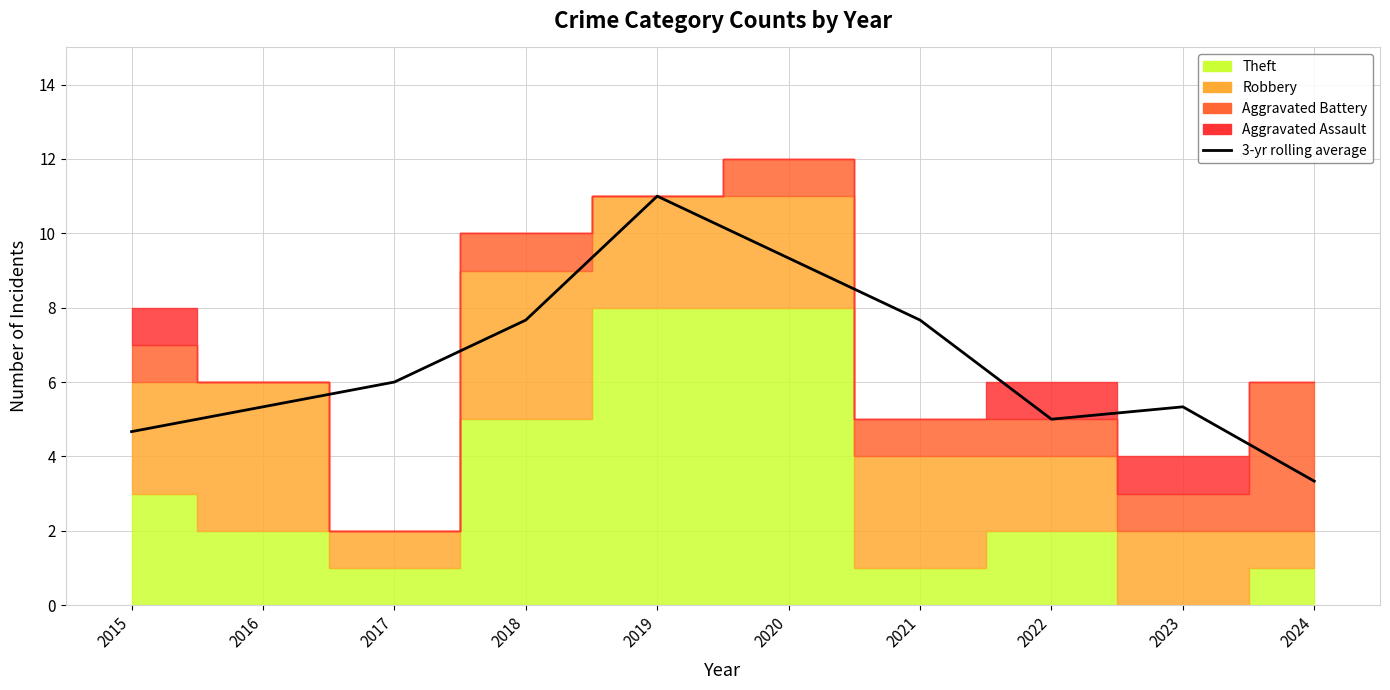

Which category has the highest value across all series?

2019